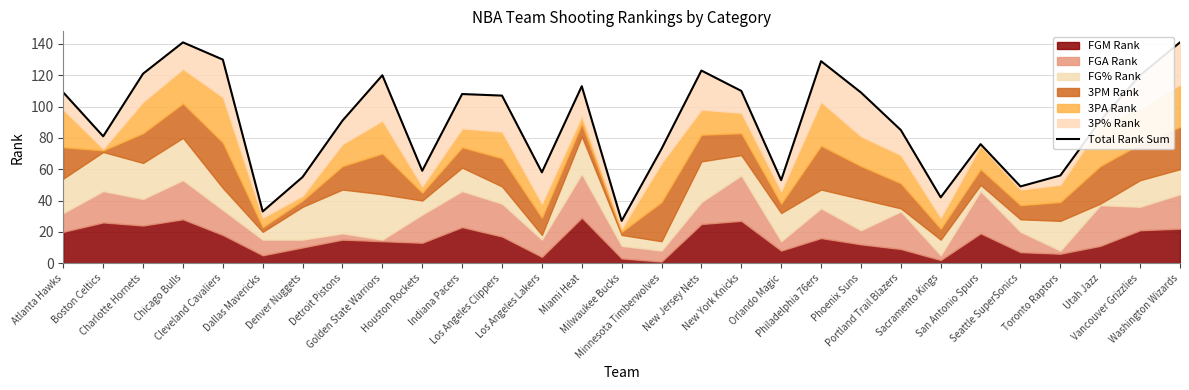

What is the minimum value shown in the chart?

27